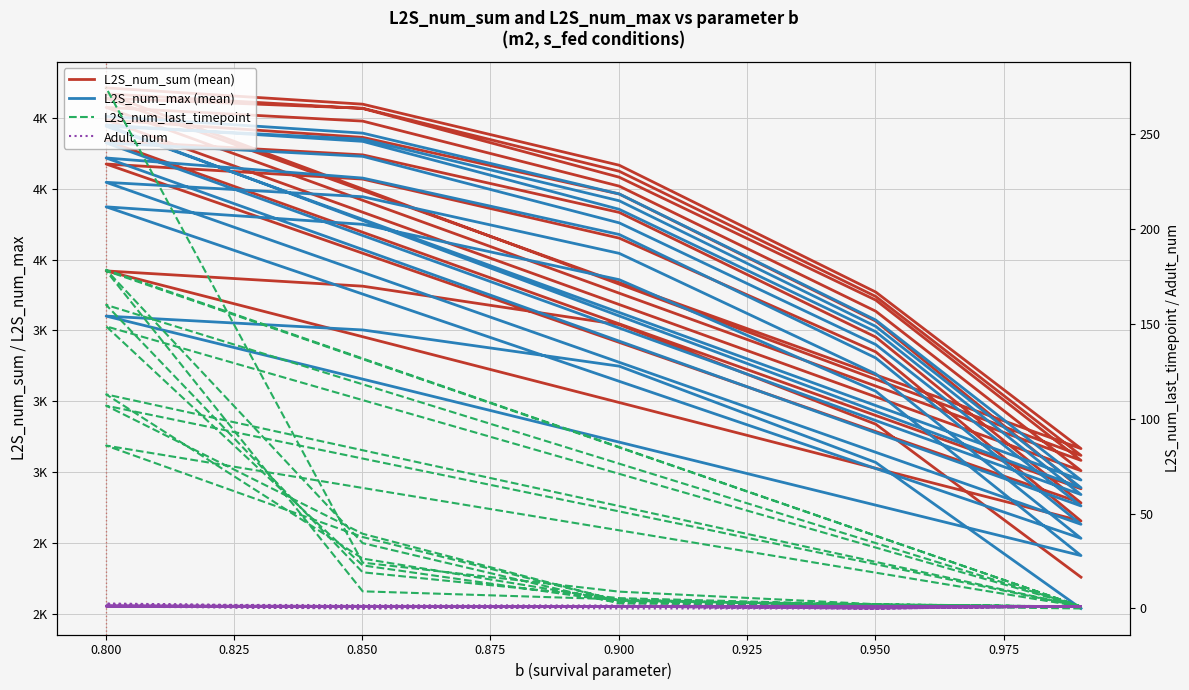

Is this an area chart (filled region under the line)?

No